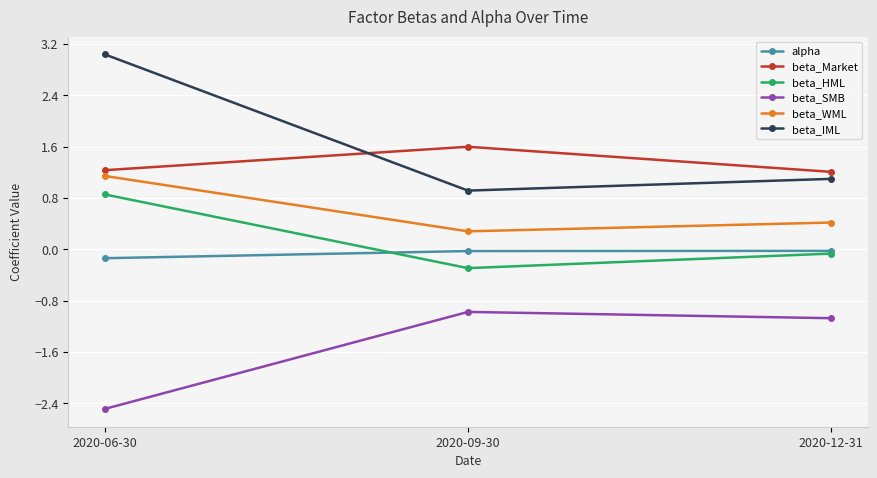

What is the difference between the highest and lowest values at 2020-09-30?

2.6